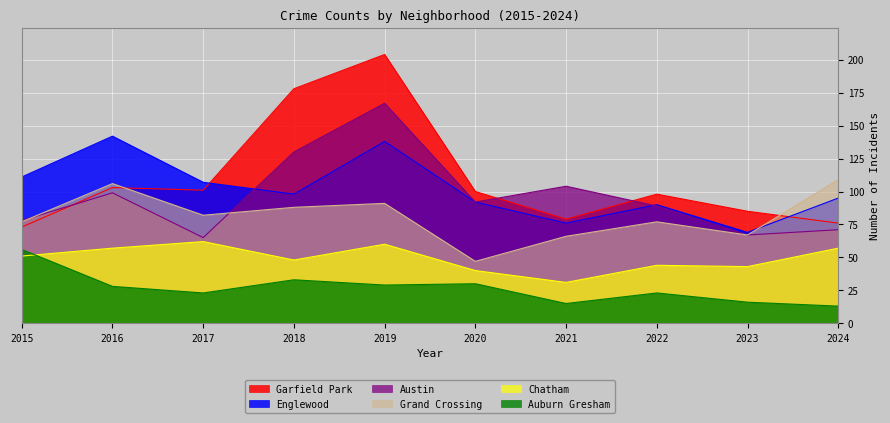

What are all the series names shown in the legend?

Garfield Park, Englewood, Austin, Grand Crossing, Chatham, Auburn Gresham